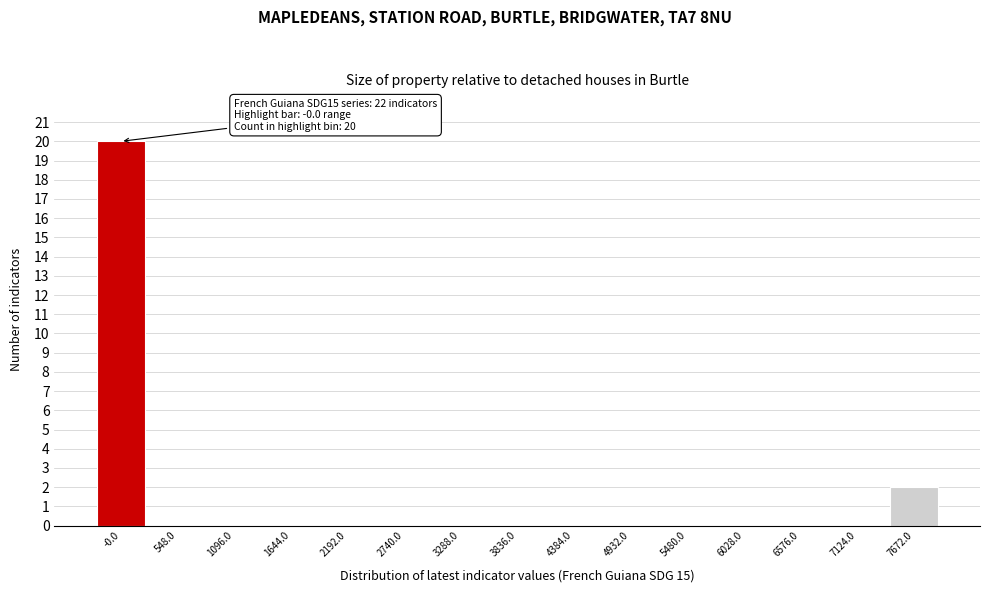

Reading left to right, list all the values displayed in this chart.

-0.0=20	548.0=0	1096.0=0	1644.0=0	2192.0=0	2740.0=0	3288.0=0	3836.0=0	4384.0=0	4932.0=0	5480.0=0	6028.0=0	6576.0=0	7124.0=0	7672.0=2